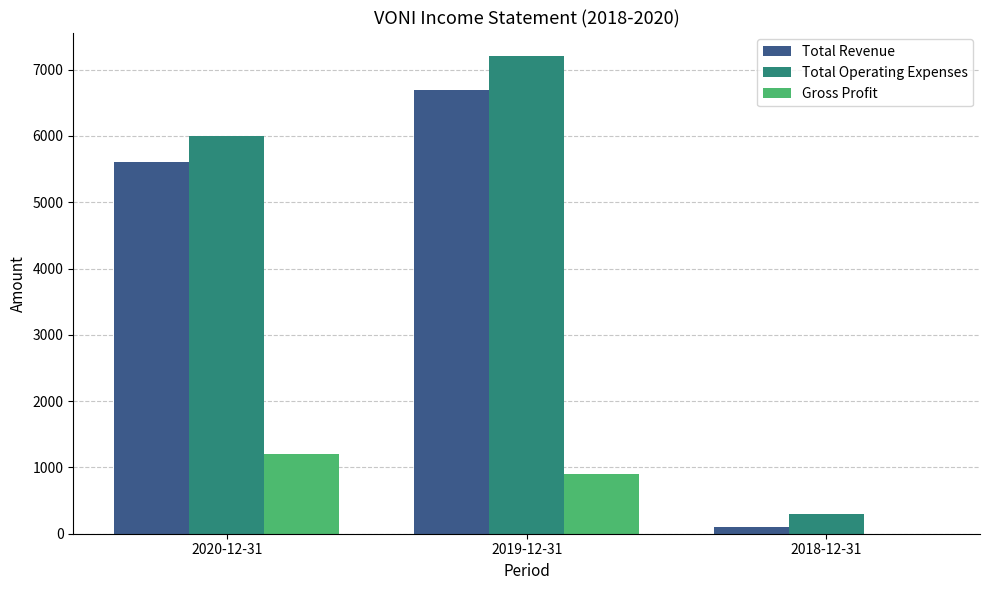

Is it true that Total Revenue equals 5600 at 2020-12-31?

True